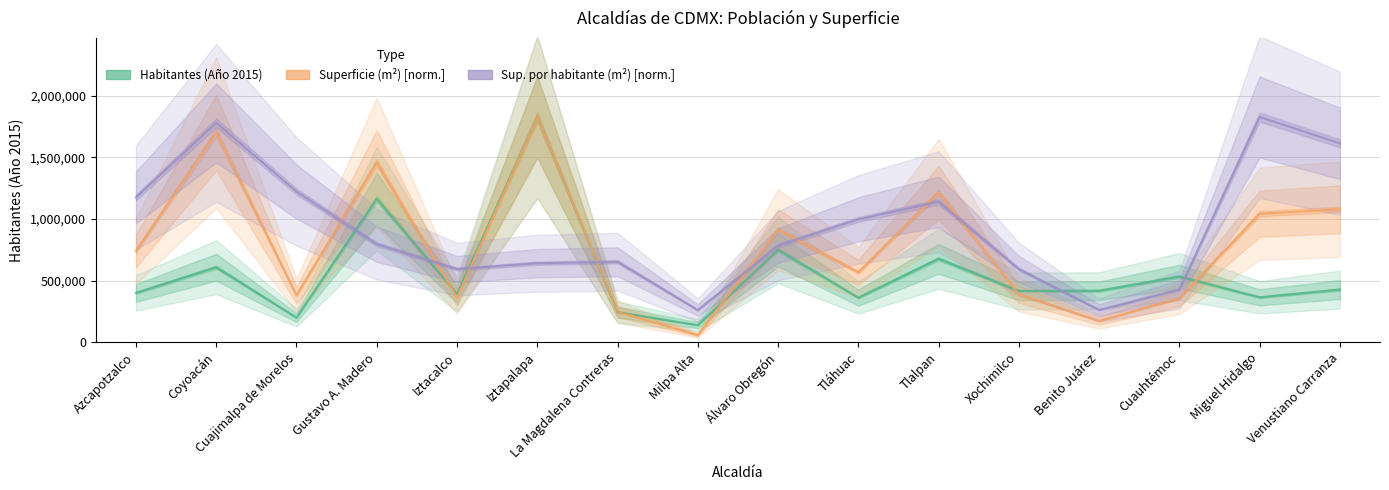

Is the value of Habitantes (Año 2015) at Gustavo A. Madero greater than the value of Superficie (m²) at Coyoacán?

No